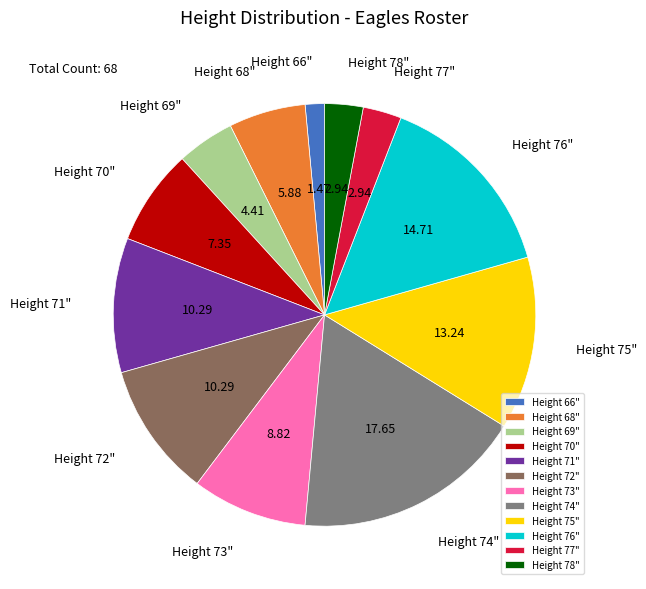

Approximately how many times larger is the value at Height 70" compared to Height 73"?

0.8